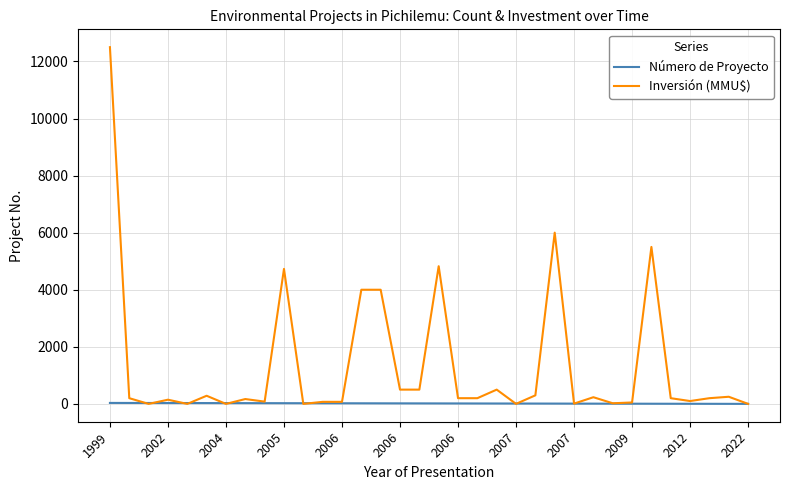

Which series has the largest total across all categories?

Inversión (MMU$)